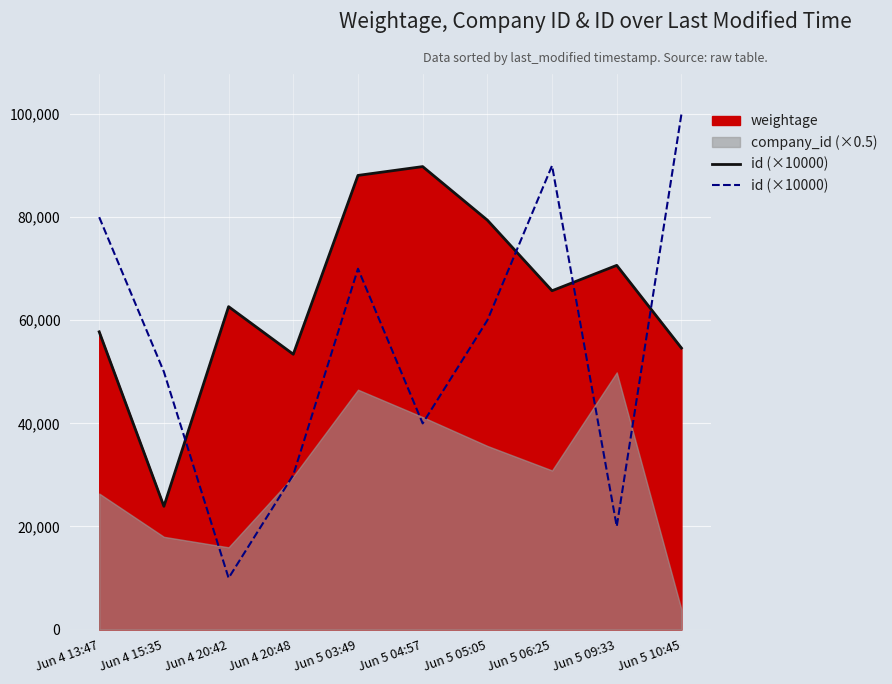

What is the label of the 7th point from the right?

Jun 4 20:48